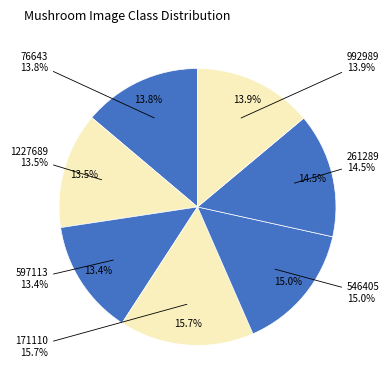

Count the number of slices in the pie.

7